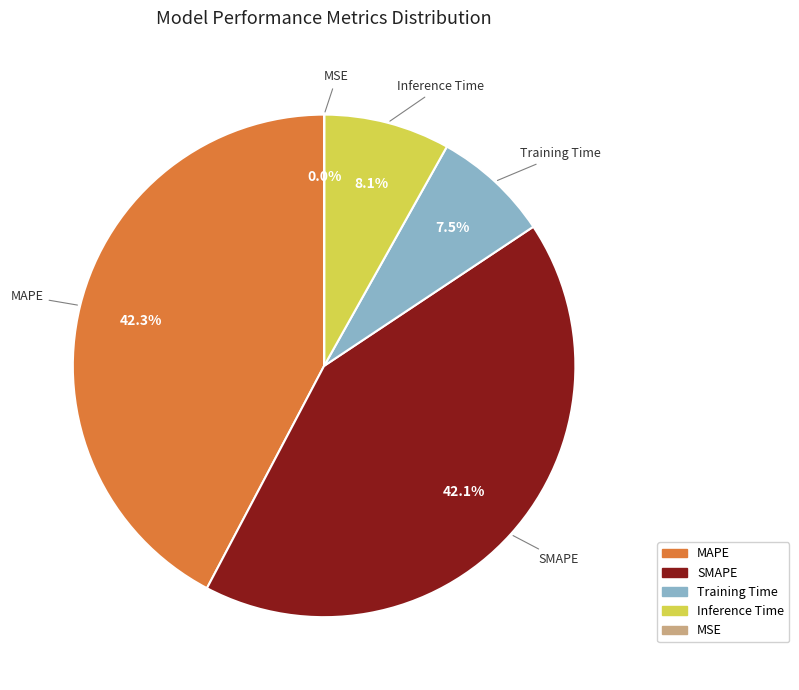

How much of the chart is everything except Inference Time?

91.9%